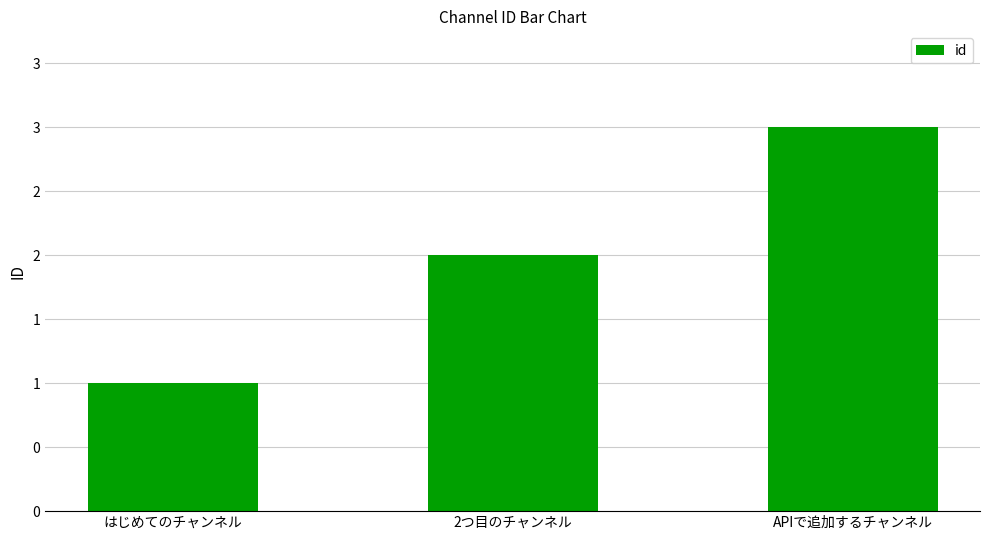

Reading left to right, transcribe all the data shown in this chart.

はじめてのチャンネル=1	2つ目のチャンネル=2	APIで追加するチャンネル=3